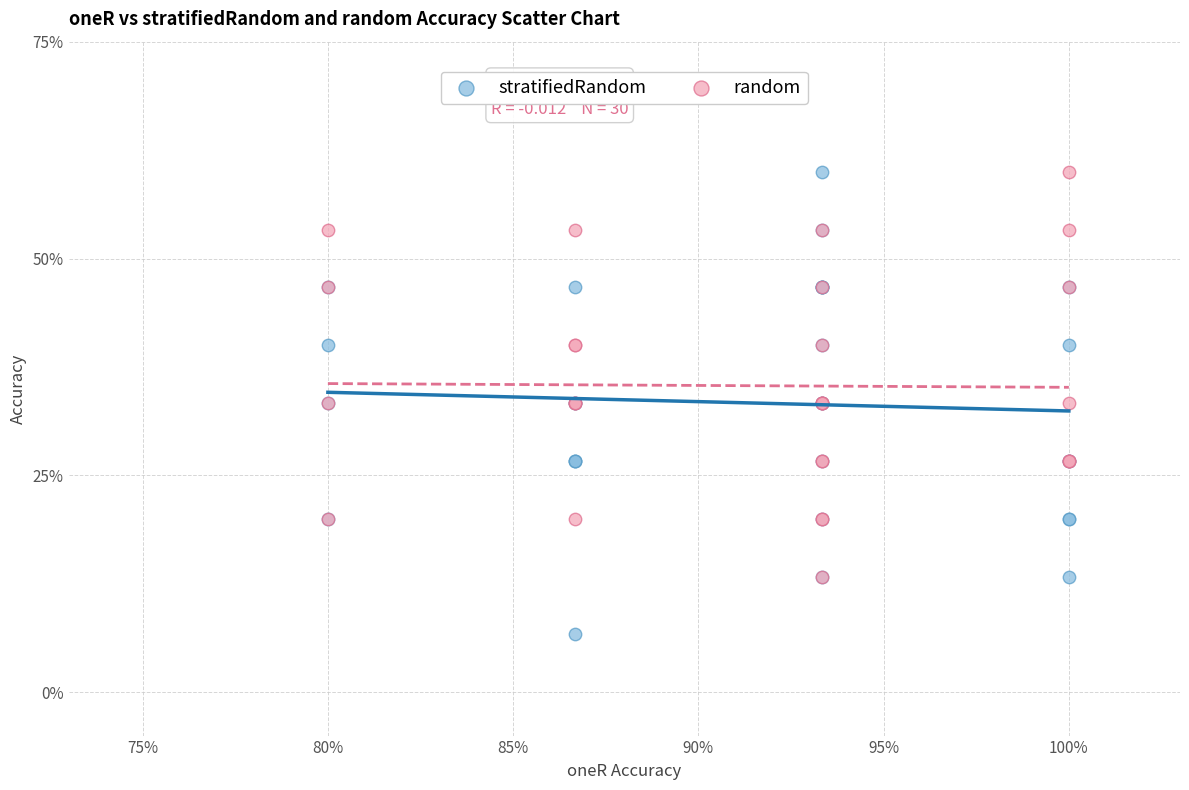

Which series contains the lowest Y value?

stratifiedRandom